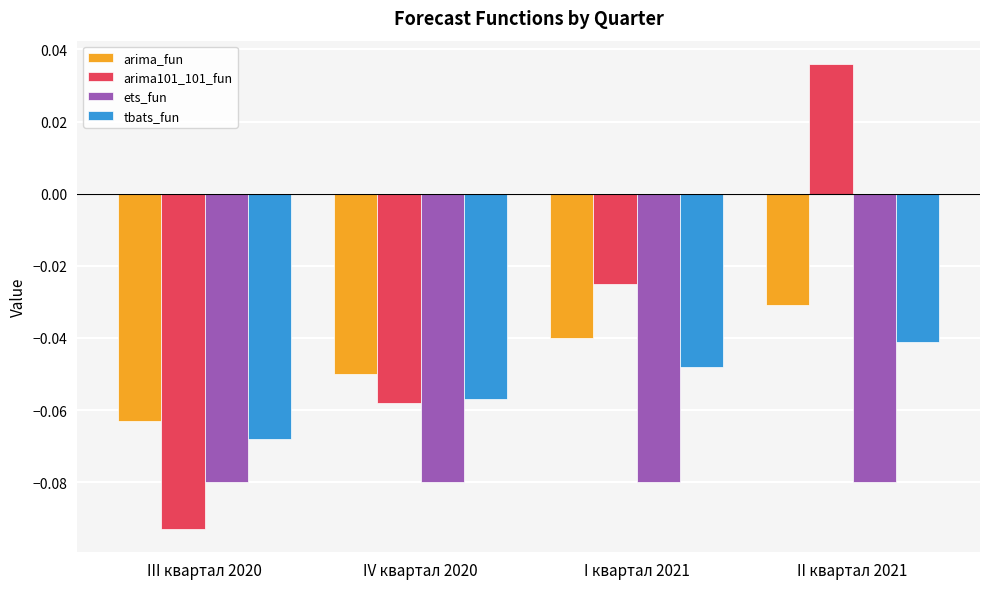

Rank the categories by arima101_101_fun value from lowest to highest.

III квартал 2020, IV квартал 2020, I квартал 2021, II квартал 2021